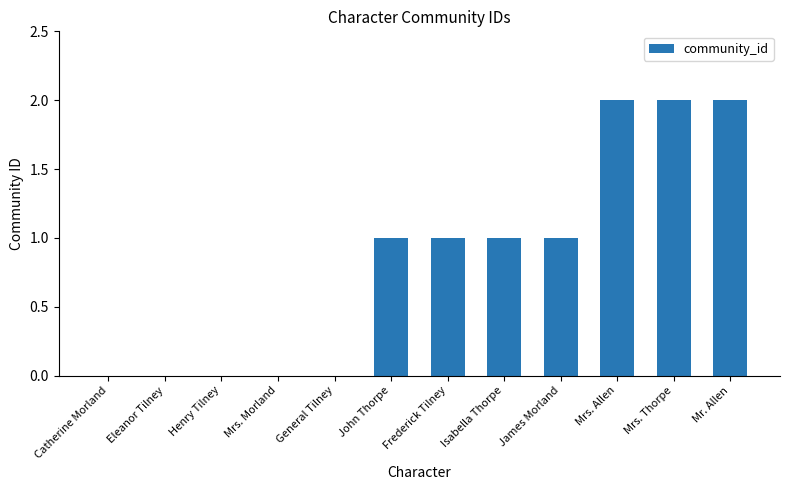

What is the greatest value displayed?

2